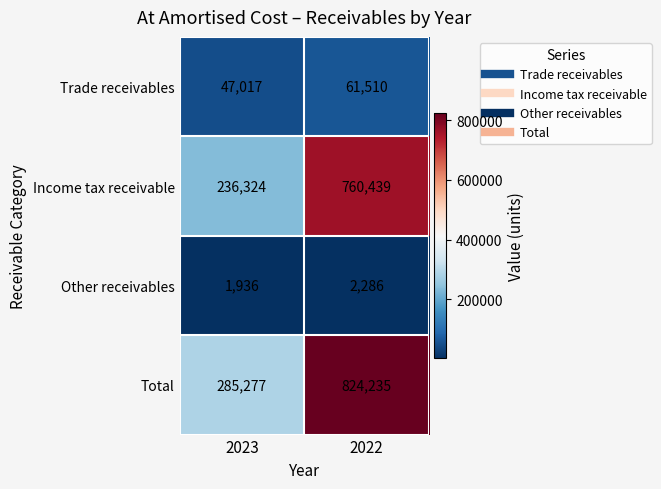

Reading left to right, extract all data points from this chart.

Trade receivables: 47017	61510
Income tax receivable: 236324	760439
Other receivables: 1936	2286
Total: 285277	824235